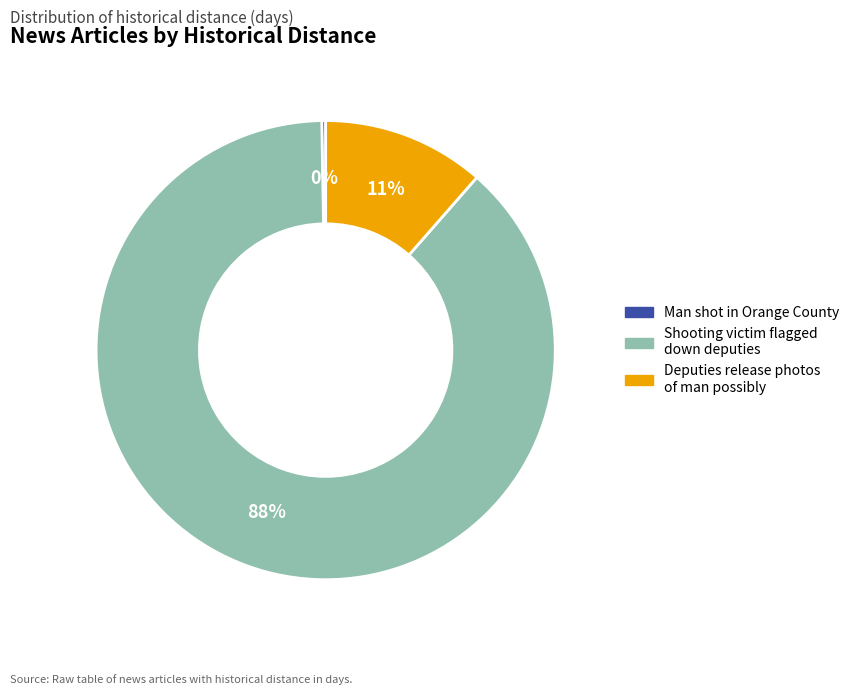

Between Deputies release photos of man possibly and Shooting victim flagged down deputies, which is larger?

Shooting victim flagged down deputies